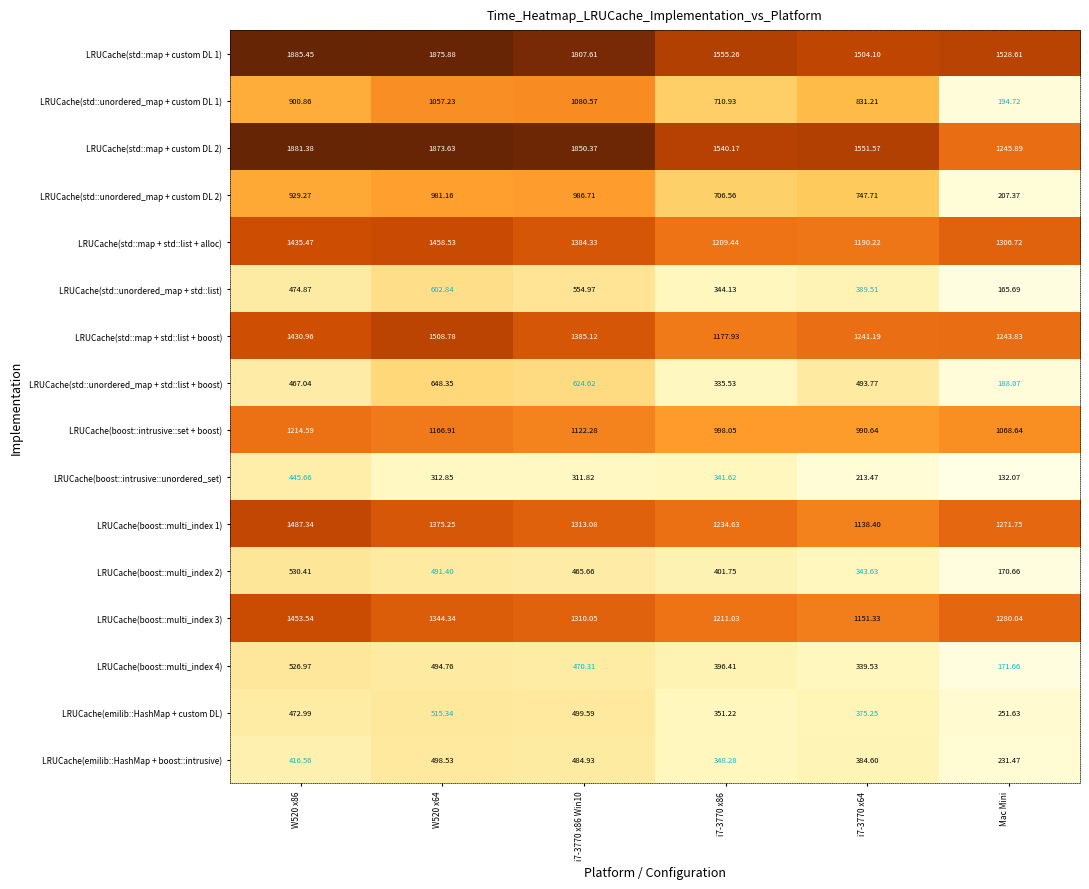

Which series has the widest spread of values?

LRUCache(std::unordered_map + custom DL 1)